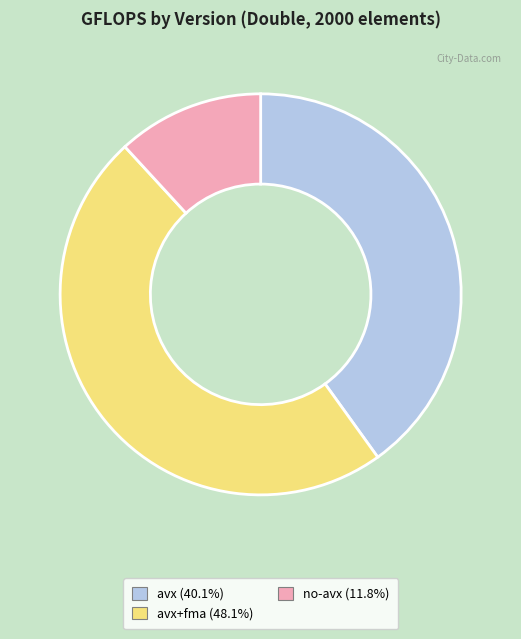

Is there a majority slice in this chart?

No